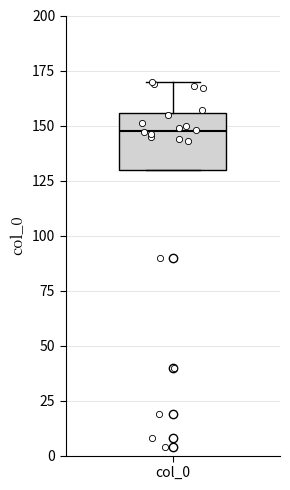

Transcribe this box plot: give where the median line is, the range the box spans, and where the two whiskers end, as read against the y-axis. The values are not printed on the chart, so give them approximately, as read against the axis.

median 150, box 130 to 155, whiskers 130 to 170